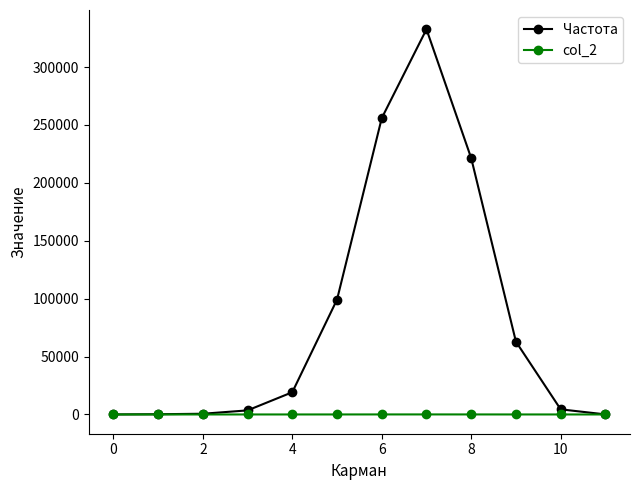

Which series has the largest range (max minus min)?

Частота